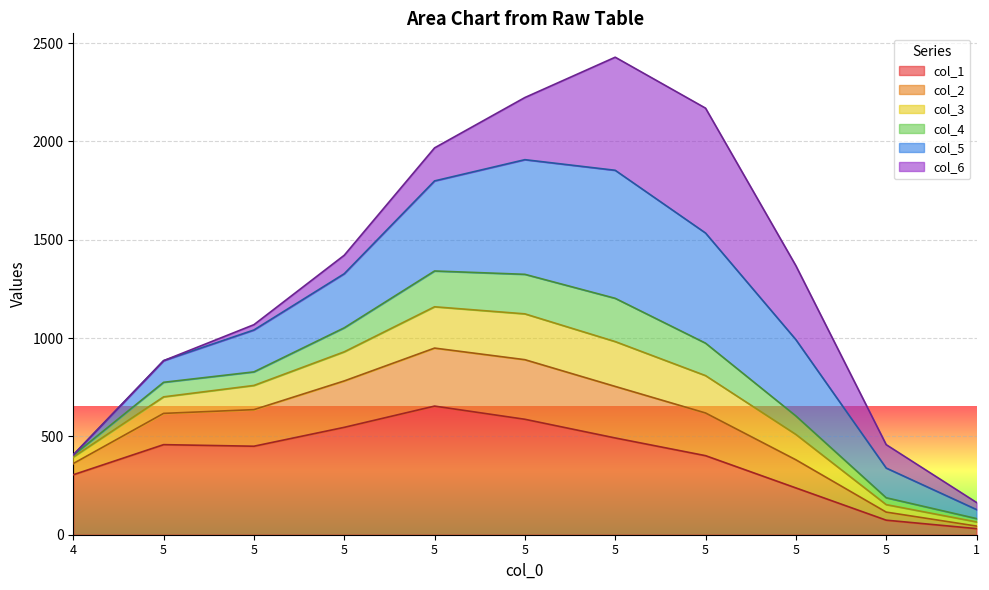

Where is col_4 nearest to the value 1296?

5